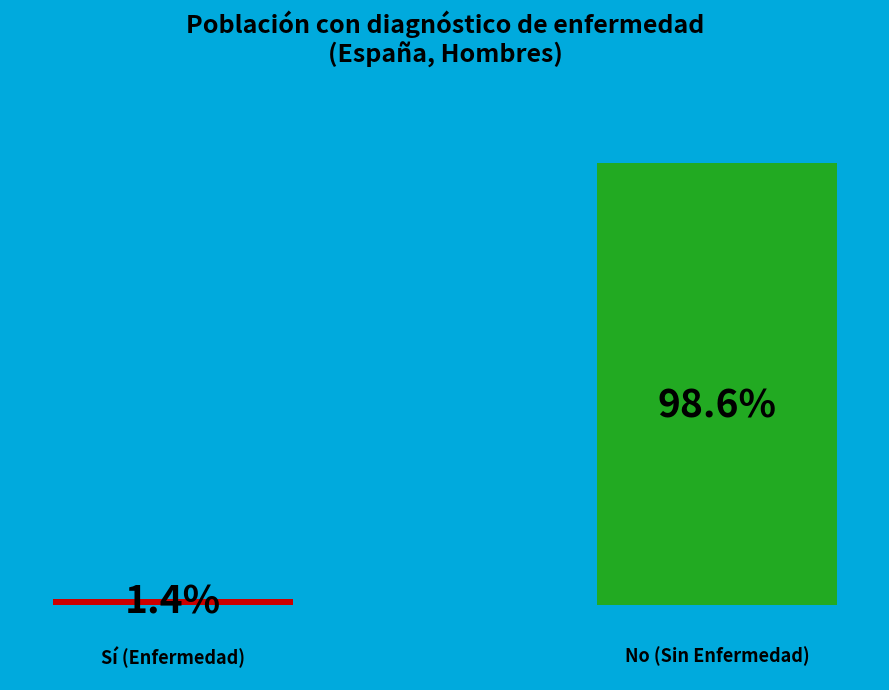

How many bars are there in total?

2